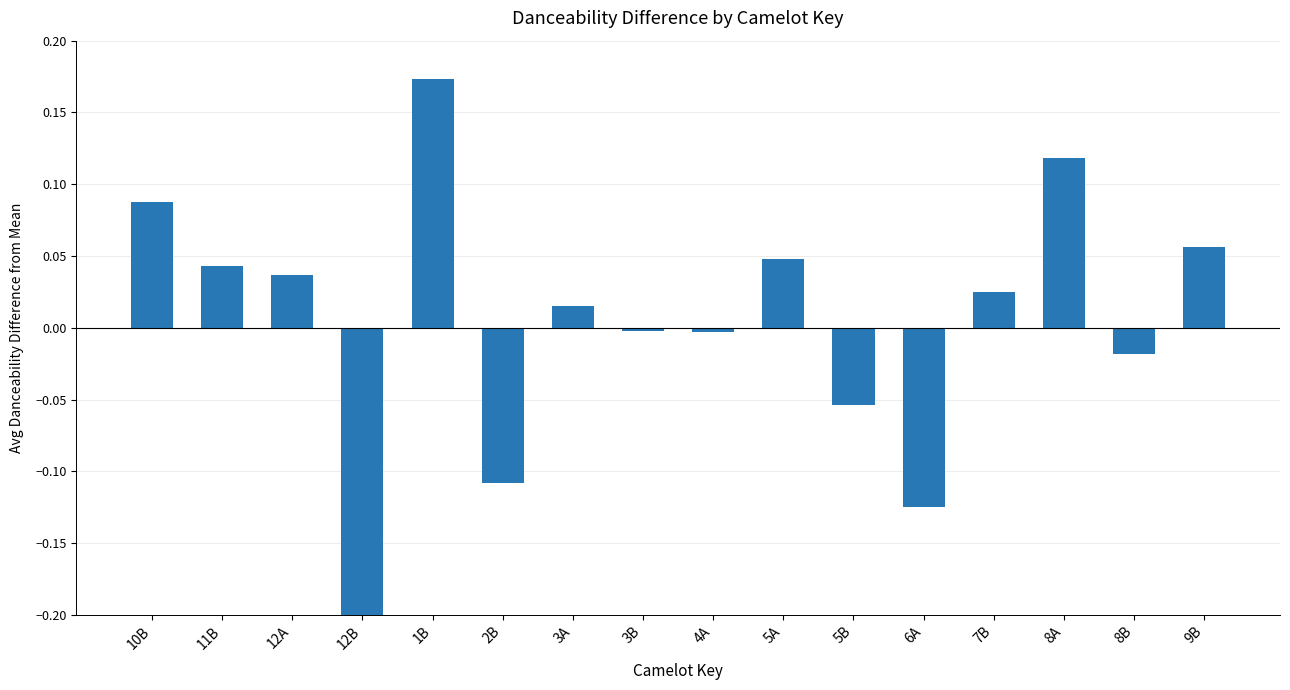

What is the smallest value displayed?

-0.3